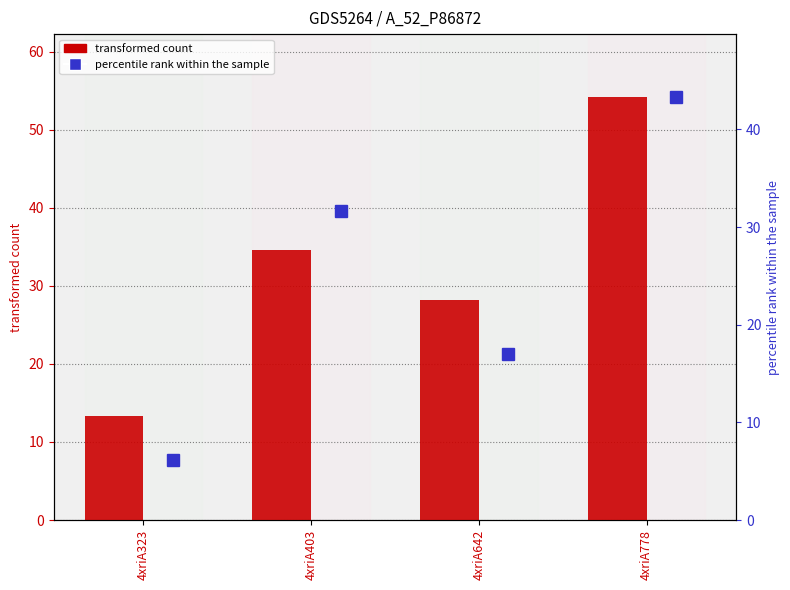

At 4xriA642, list the series in order from largest to smallest.

col_6 (transformed count), col_7 (percentile rank)